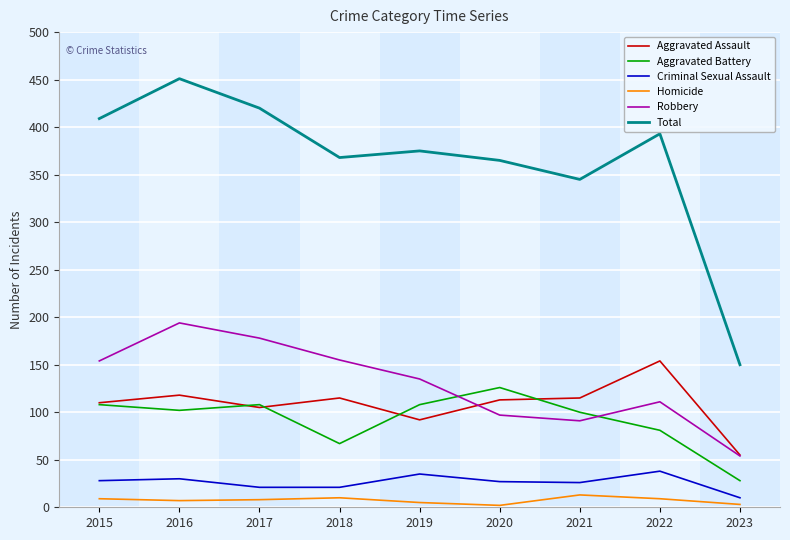

True or false: Total and Criminal Sexual Assault intersect in this chart.

False